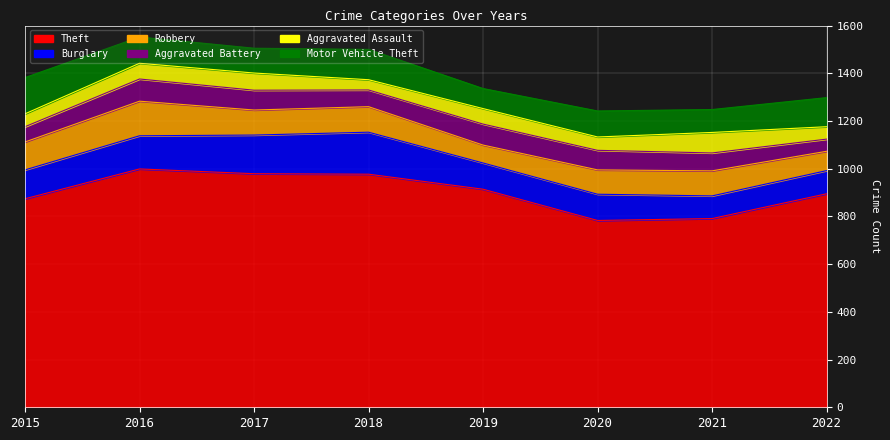

What is the value of the Burglary point at the 2nd from the left?

139